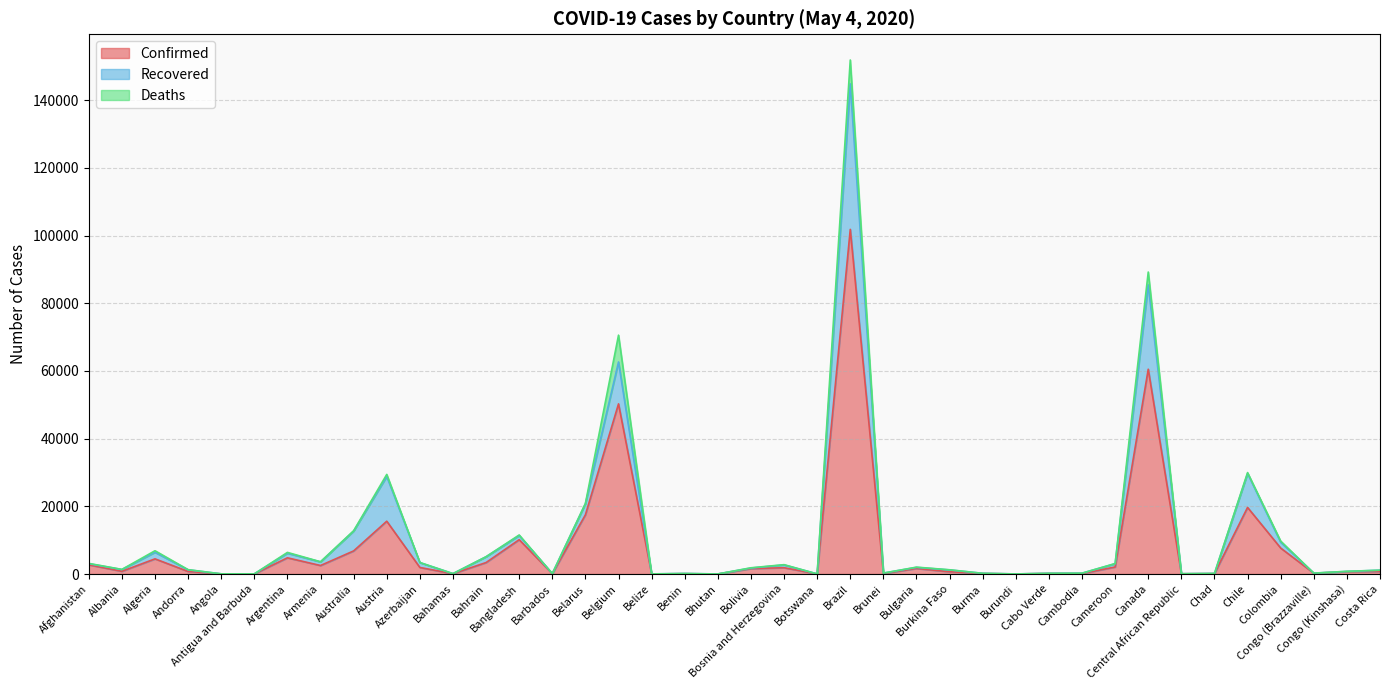

True or false: Confirmed and Recovered intersect in this chart.

False